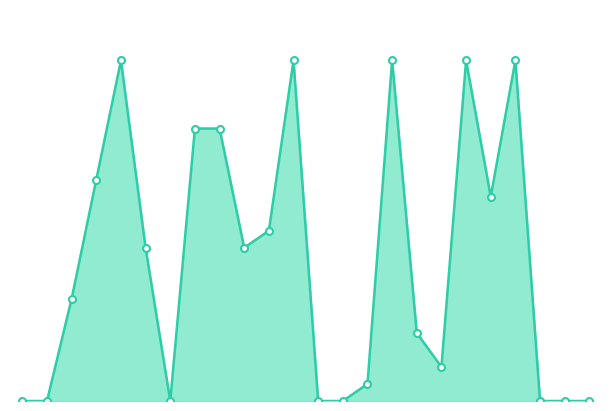

Rank the categories by value from highest to lowest.

2023-10-19, 2023-10-26, 2023-10-30, 2023-11-02, 2023-11-04, 2023-10-22, 2023-10-23, 2023-10-18, 2023-11-03, 2023-10-25, 2023-10-20, 2023-10-24, 2023-10-17, 2023-10-31, 2023-11-01, 2023-10-29, 2023-10-04, 2023-10-06, 2023-10-21, 2023-10-27, 2023-10-28, 2023-11-05, 2023-11-06, 2023-11-07